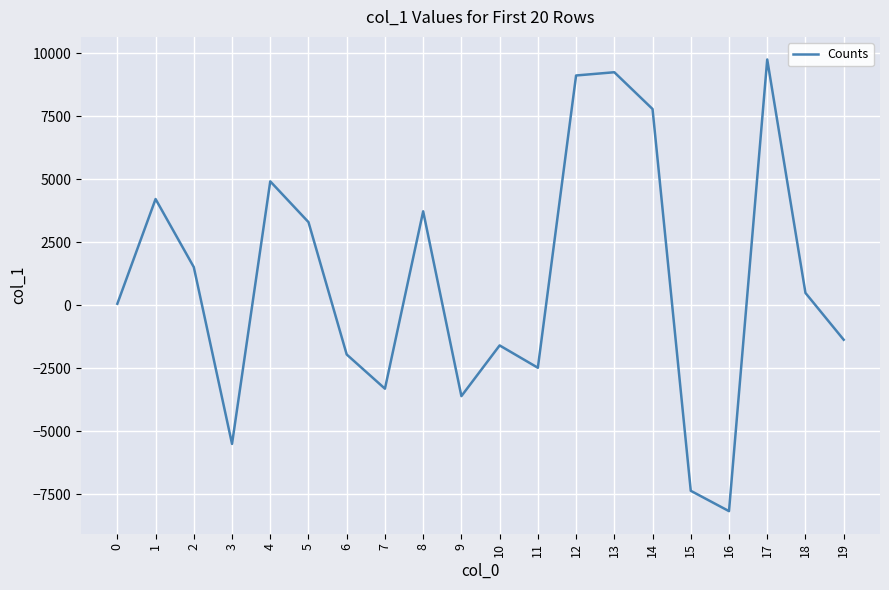

What is the minimum value shown in the chart?

-8163.6